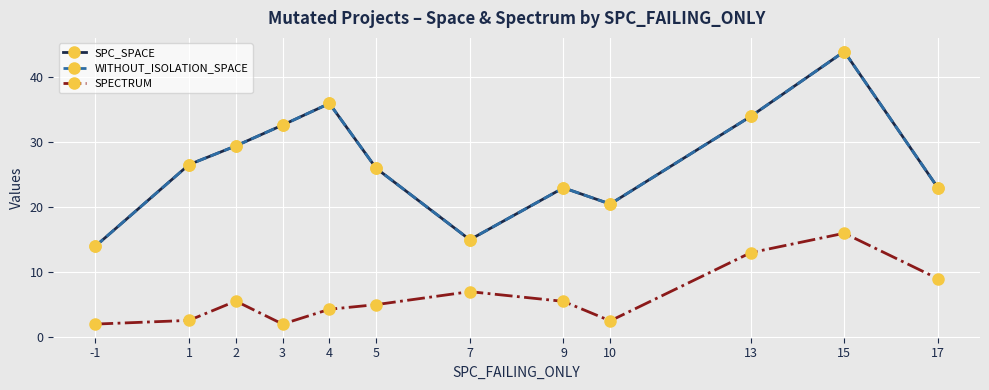

Does the chart have visible grid lines?

Yes